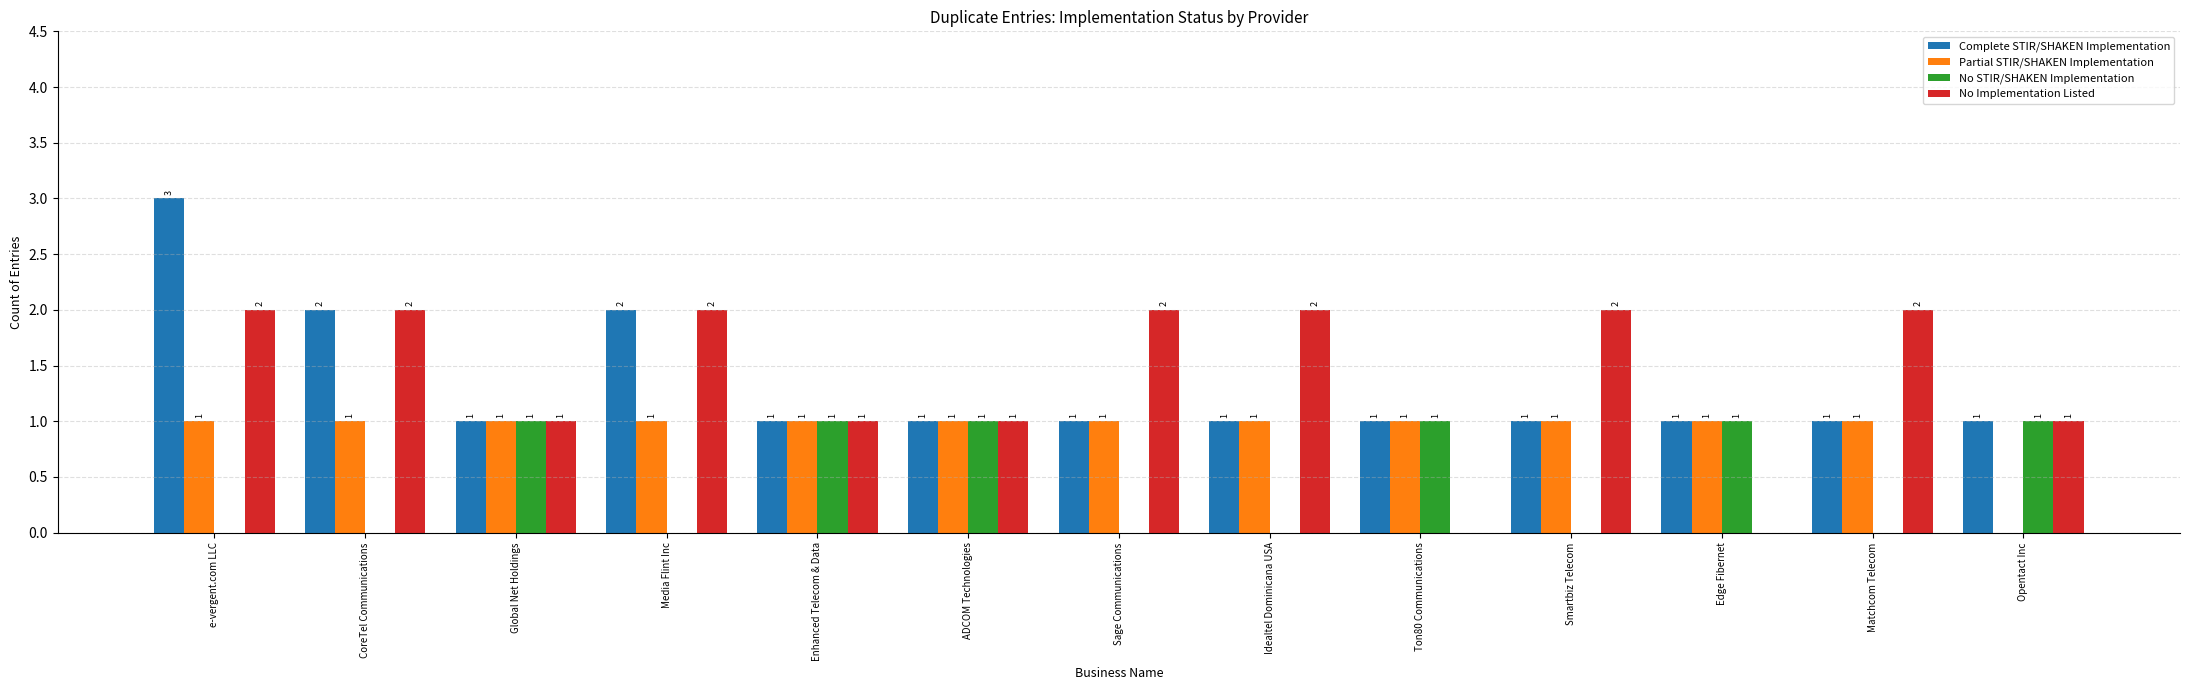

How many Complete STIR/SHAKEN Implementation values are between 1 and 2?

12